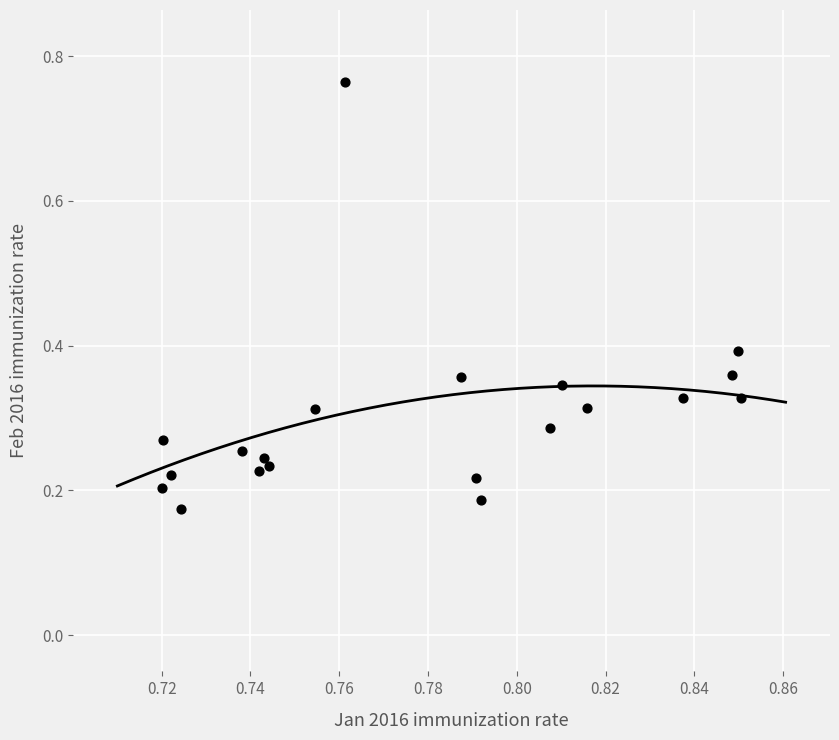

What is the range of Y values (max minus min)?

0.6